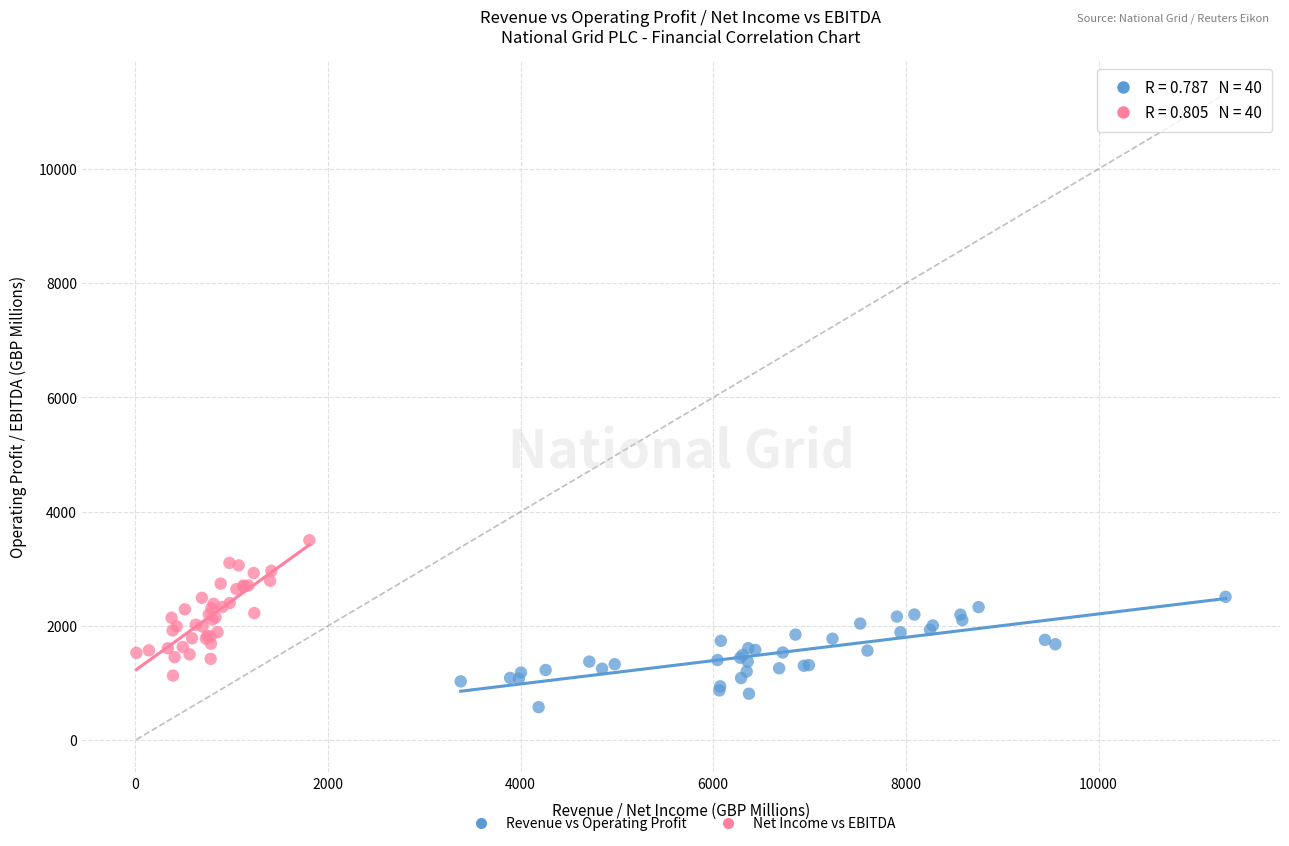

Which series contains the lowest Y value?

Revenue vs Operating Profit